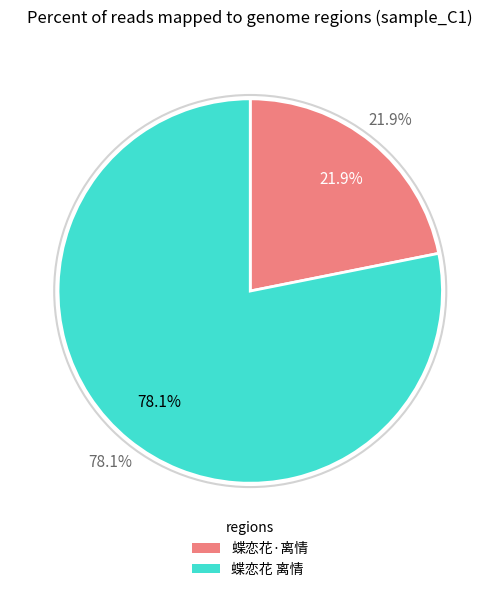

How many slices are in this pie chart?

2